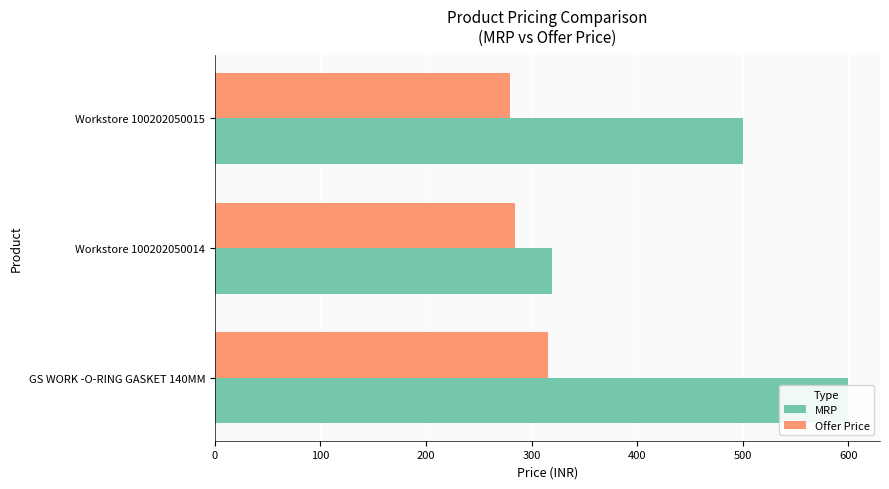

What are all the series names shown in the legend?

MRP, Offer Price